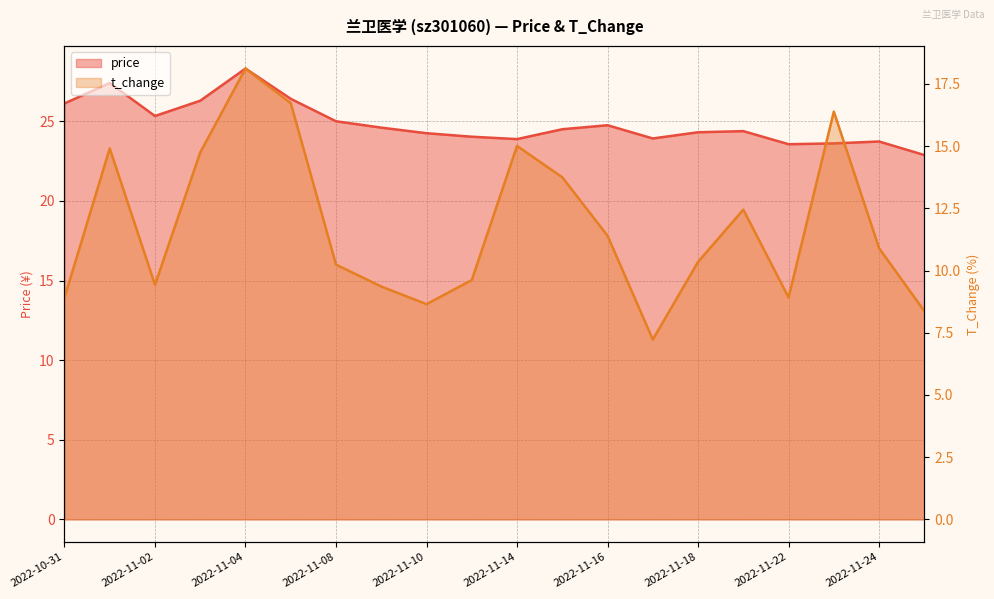

True or false: t_change and price cross at least once.

False